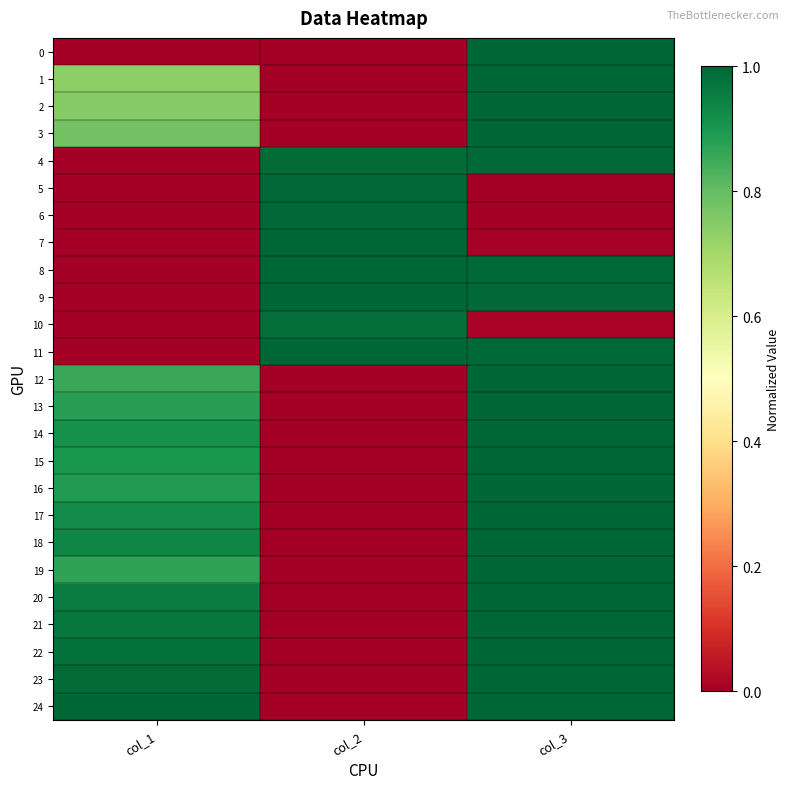

Reading right to left, list all the values displayed in this chart.

0: col_3=1.0	col_2=0.0	col_1=0.0
1: col_3=1.0	col_2=0.0	col_1=0.7
2: col_3=1.0	col_2=0.0	col_1=0.7
3: col_3=1.0	col_2=0.0	col_1=0.8
4: col_3=1.0	col_2=1.0	col_1=0.0
5: col_3=0.0	col_2=1.0	col_1=0.0
6: col_3=0.0	col_2=1.0	col_1=0.0
7: col_3=0.0	col_2=1.0	col_1=0.0
8: col_3=1.0	col_2=1.0	col_1=0.0
9: col_3=1.0	col_2=1.0	col_1=0.0
10: col_3=0.0	col_2=1.0	col_1=0.0
11: col_3=1.0	col_2=1.0	col_1=0.0
12: col_3=1.0	col_2=0.0	col_1=0.9
13: col_3=1.0	col_2=0.0	col_1=0.9
14: col_3=1.0	col_2=0.0	col_1=0.9
15: col_3=1.0	col_2=0.0	col_1=0.9
16: col_3=1.0	col_2=0.0	col_1=0.9
17: col_3=1.0	col_2=0.0	col_1=0.9
18: col_3=1.0	col_2=0.0	col_1=0.9
19: col_3=1.0	col_2=0.0	col_1=0.9
20: col_3=1.0	col_2=0.0	col_1=1.0
21: col_3=1.0	col_2=0.0	col_1=1.0
22: col_3=1.0	col_2=0.0	col_1=1.0
23: col_3=1.0	col_2=0.0	col_1=1.0
24: col_3=1.0	col_2=0.0	col_1=1.0